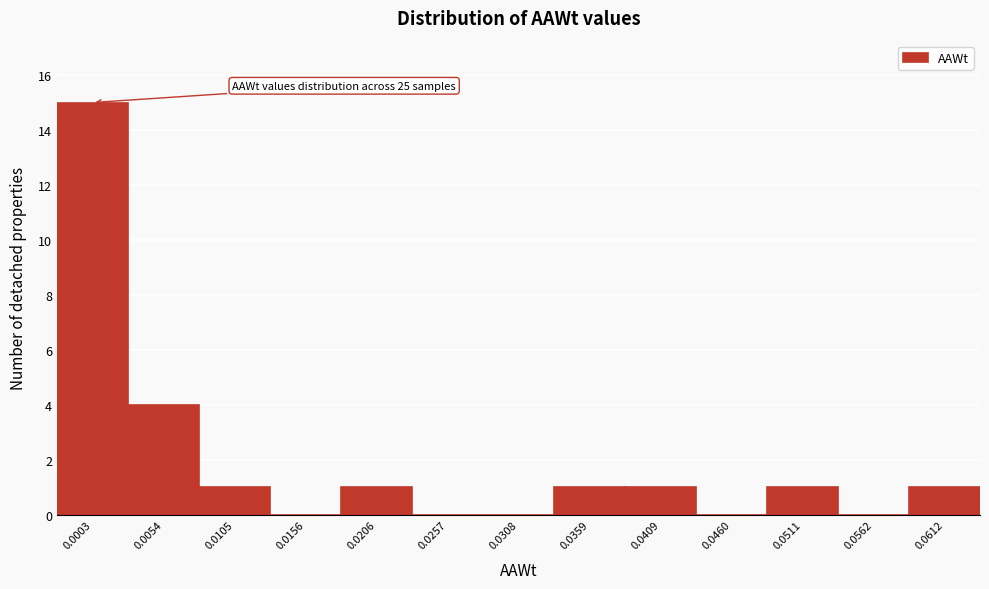

Reading right to left, transcribe all the data shown in this chart.

0.0612=1	0.0562=0	0.0511=1	0.0460=0	0.0409=1	0.0359=1	0.0308=0	0.0257=0	0.0206=1	0.0156=0	0.0105=1	0.0054=4	0.0003=15